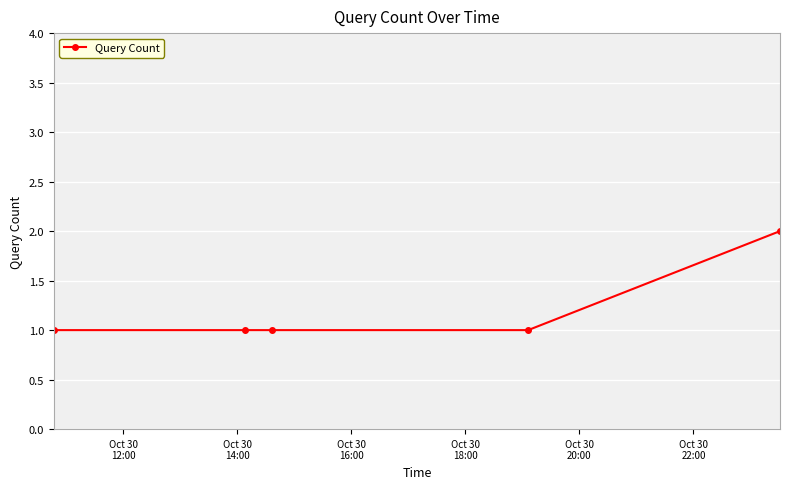

True or false: there are more than 2 points higher than both neighbors.

False